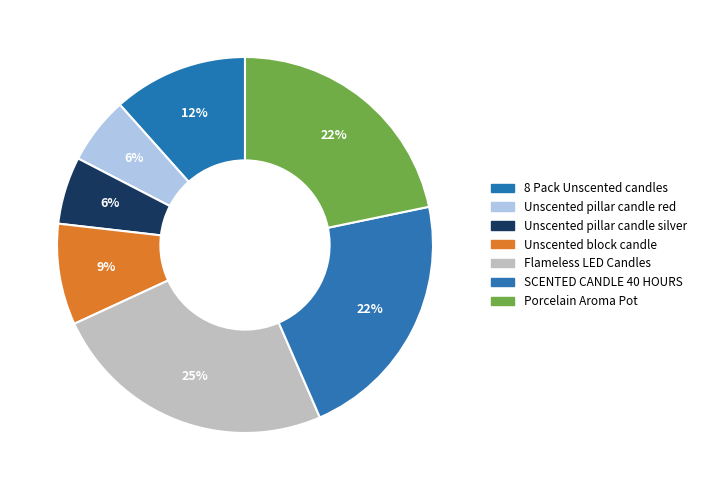

Do 8 Pack Unscented candles and SCENTED CANDLE 40 HOURS together represent more than half of the pie?

No